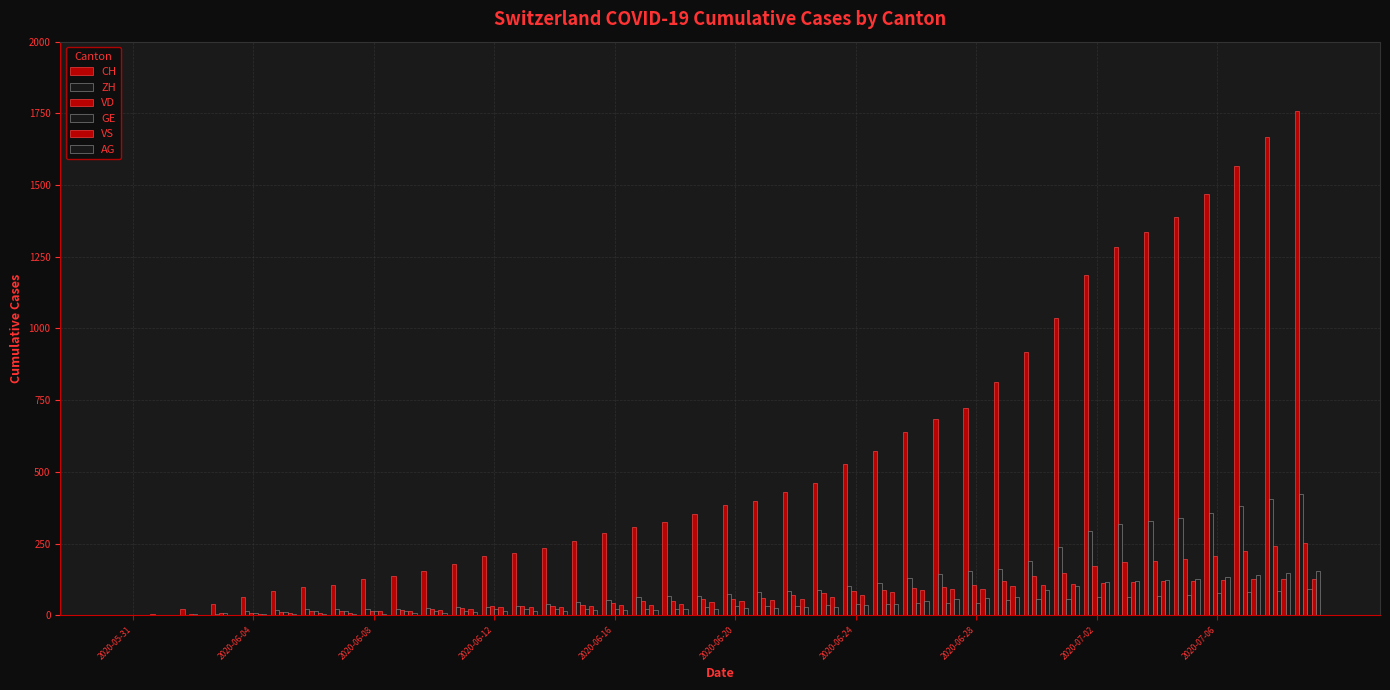

What is the highest value of the VS series?

128